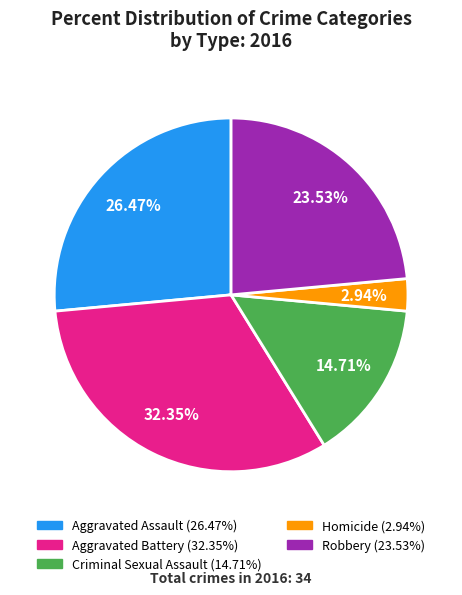

How many segments does this pie chart have?

5